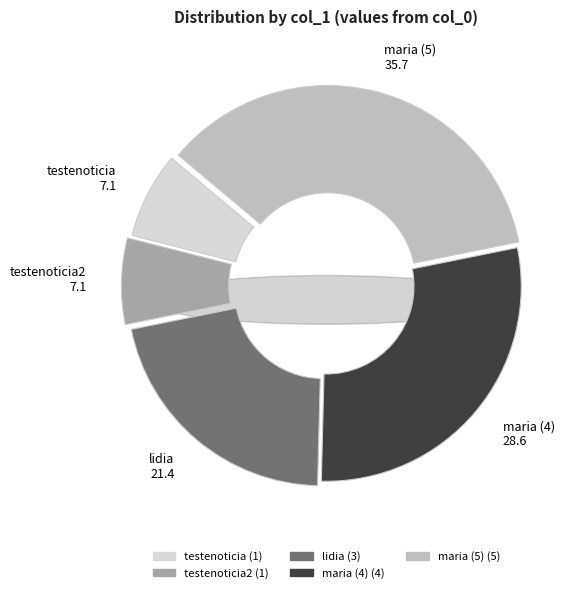

Which category has the smallest portion of the pie?

testenoticia